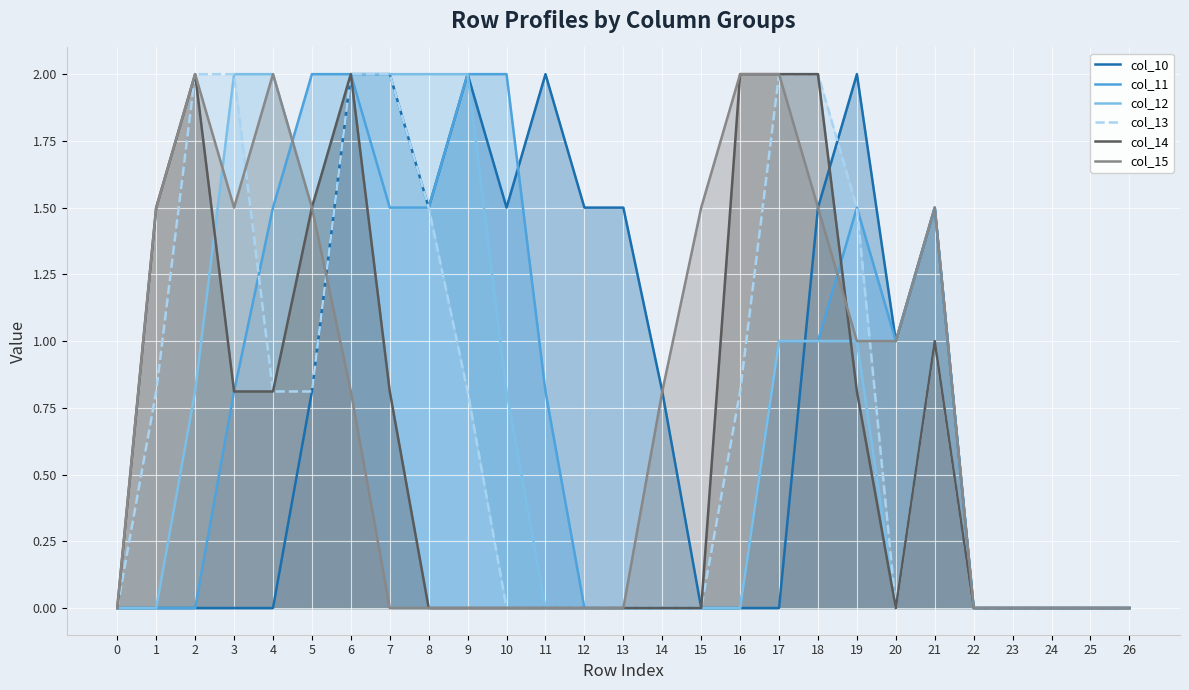

Which has a higher value, 12 or 0?

12